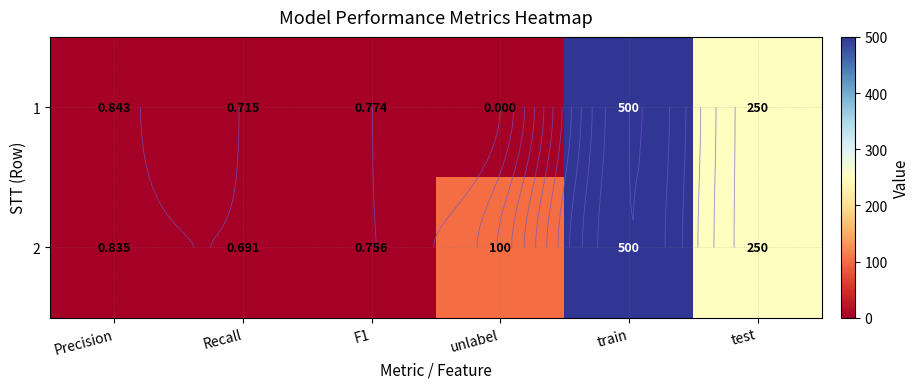

What is the total value across all series at train?

1000.0